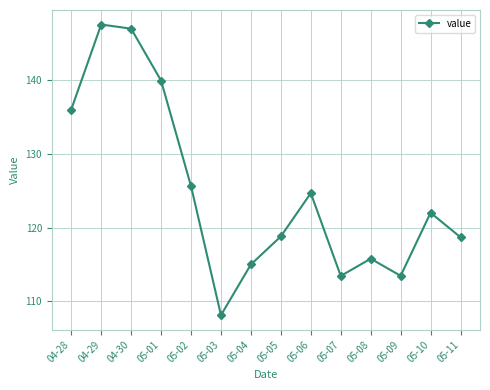

Where is the data nearest to the value 127?

05-02